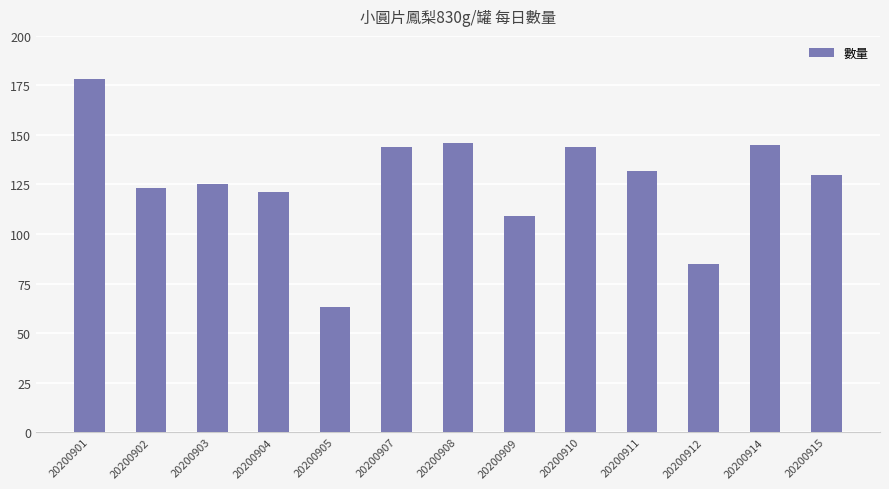

Reading left to right, transcribe all the data shown in this chart.

178	123	125	121	63	144	146	109	144	132	85	145	130